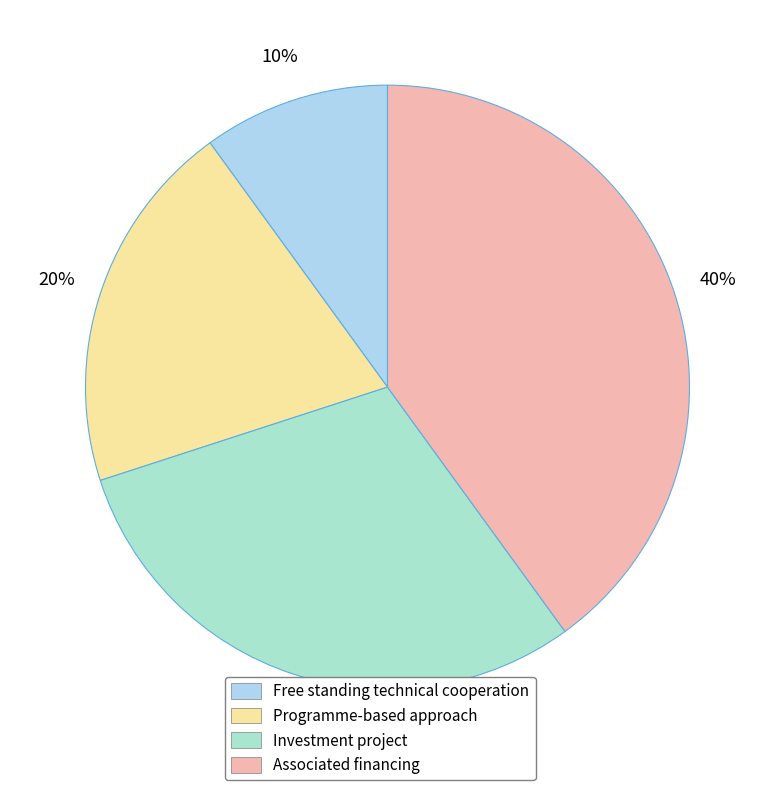

How many slices are in this pie chart?

4